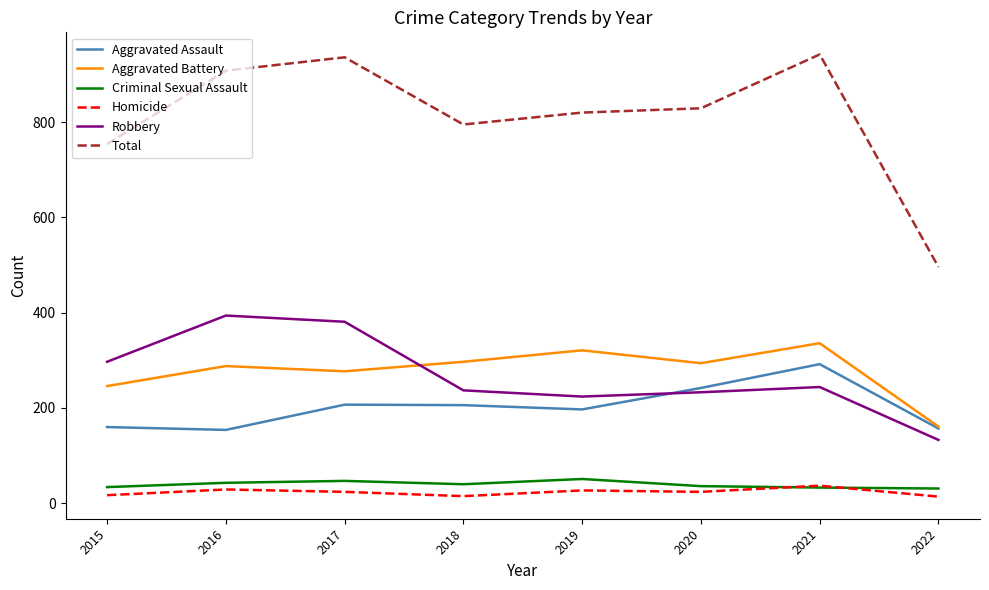

Where is Aggravated Battery nearest to the value 248?

2015